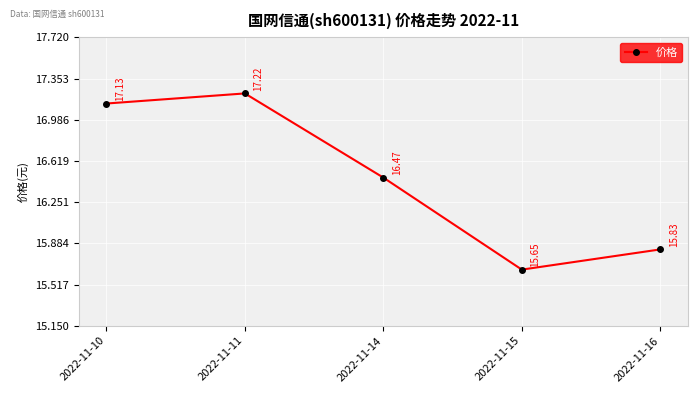

What is the value of the 1st point from the left?

17.1